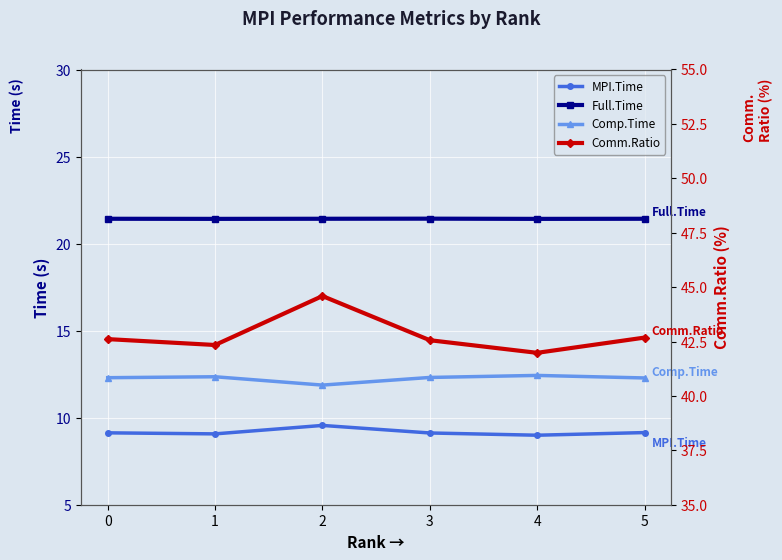

What is the value of the Comp.Time point at the 1st from the left?

12.3